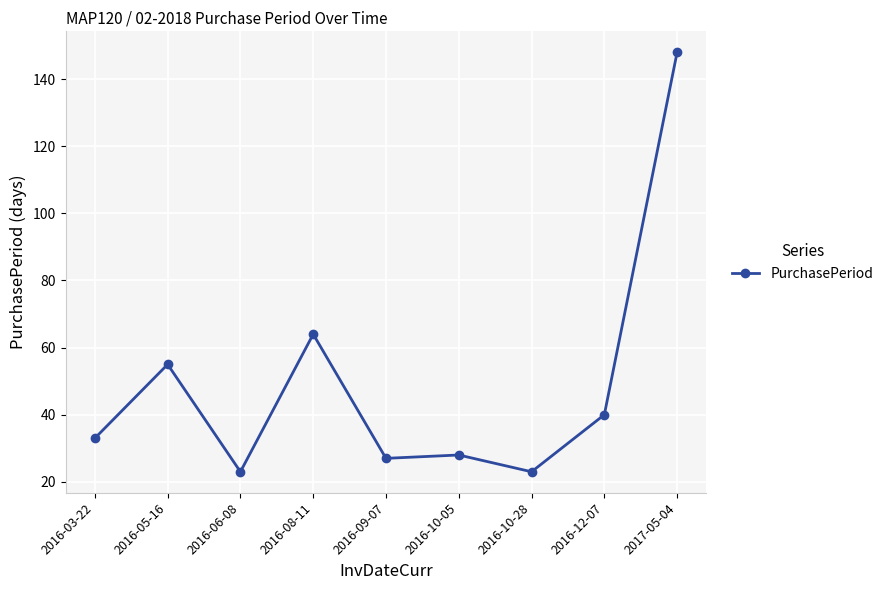

What is the difference between the maximum and minimum values?

125